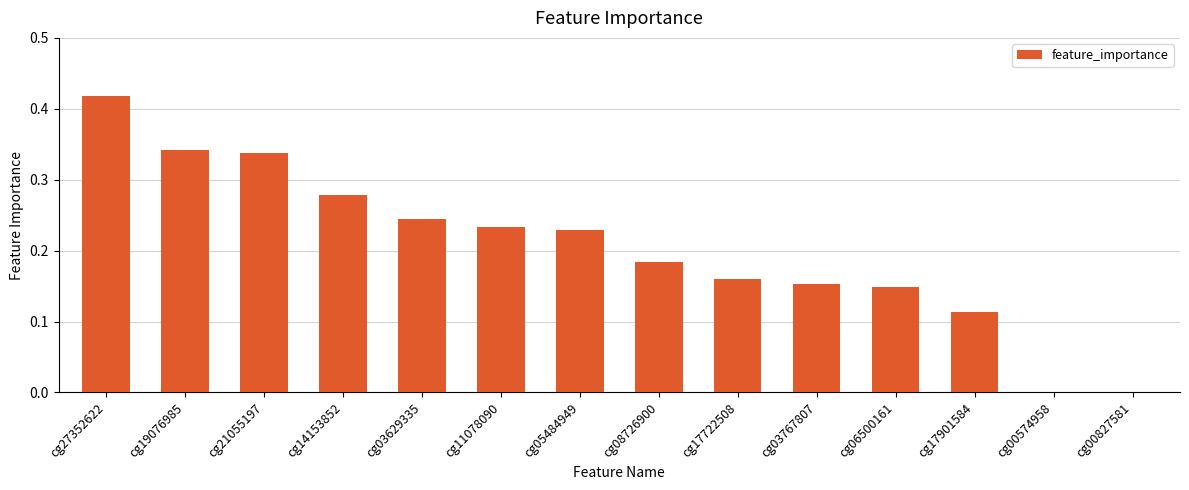

What is the sum of the values at cg17722508 and cg21055197?

0.5